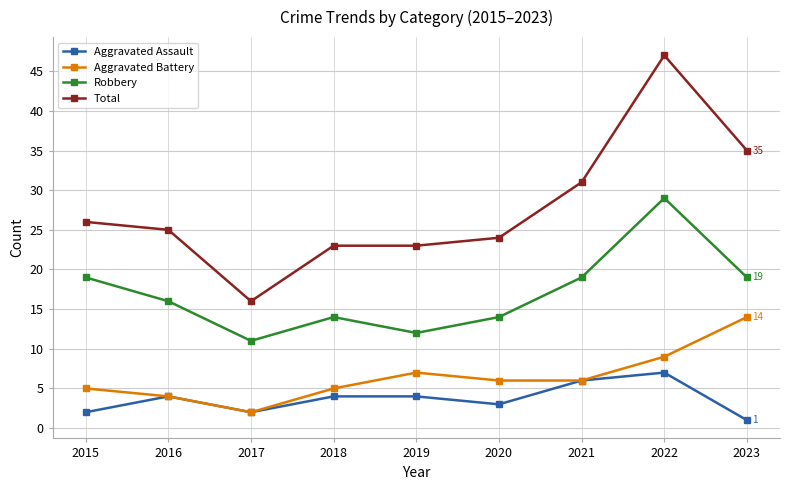

At which category does Robbery reach its first local peak?

2018